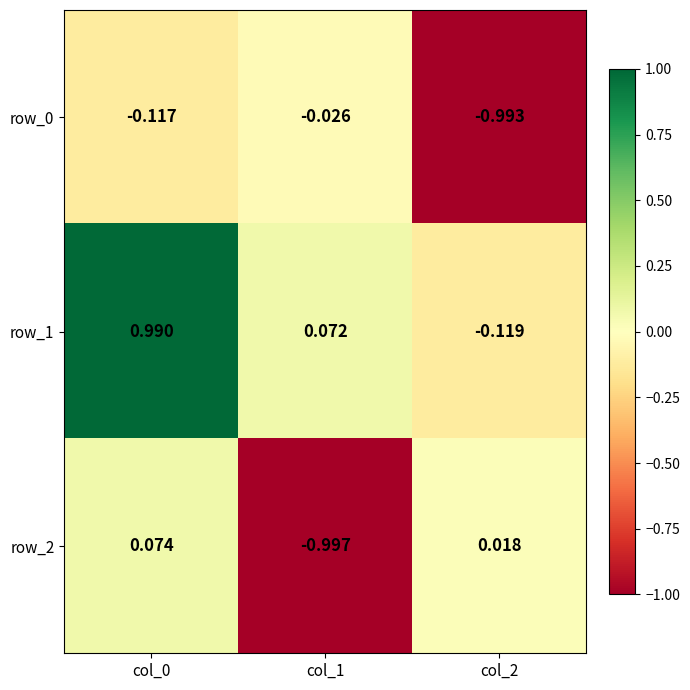

Is the value of row_0 at col_2 greater than the value of row_1 at col_0?

No